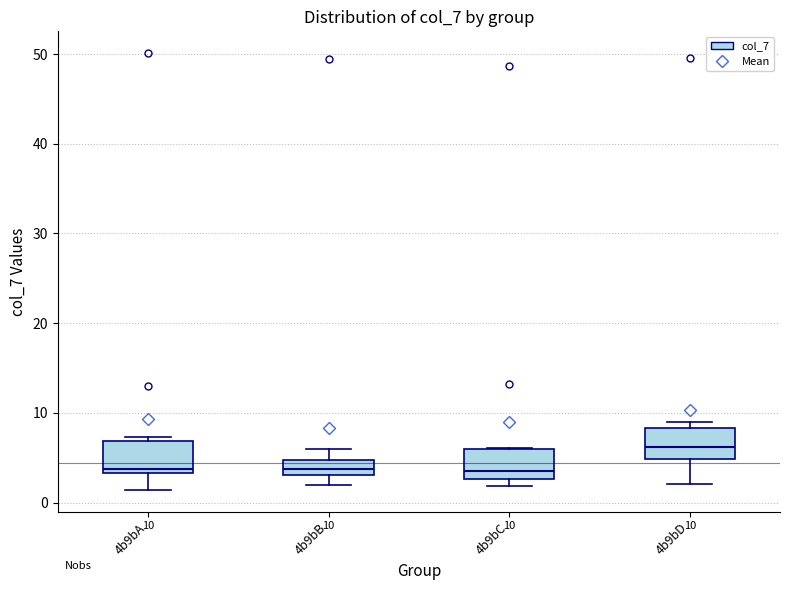

Which box has the highest median line?

4b9bD